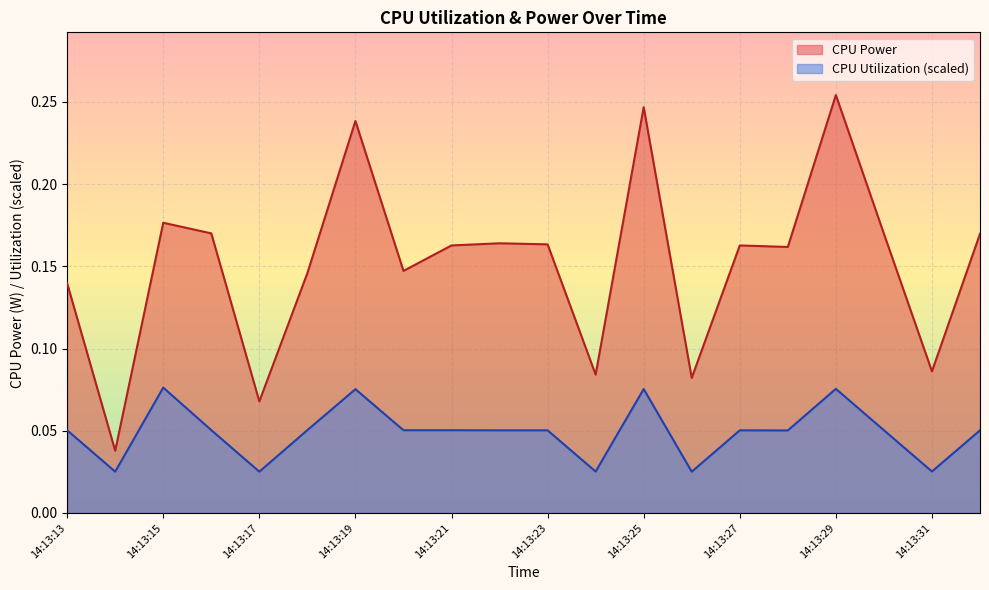

True or false: CPU Power and CPU Utilization intersect in this chart.

False